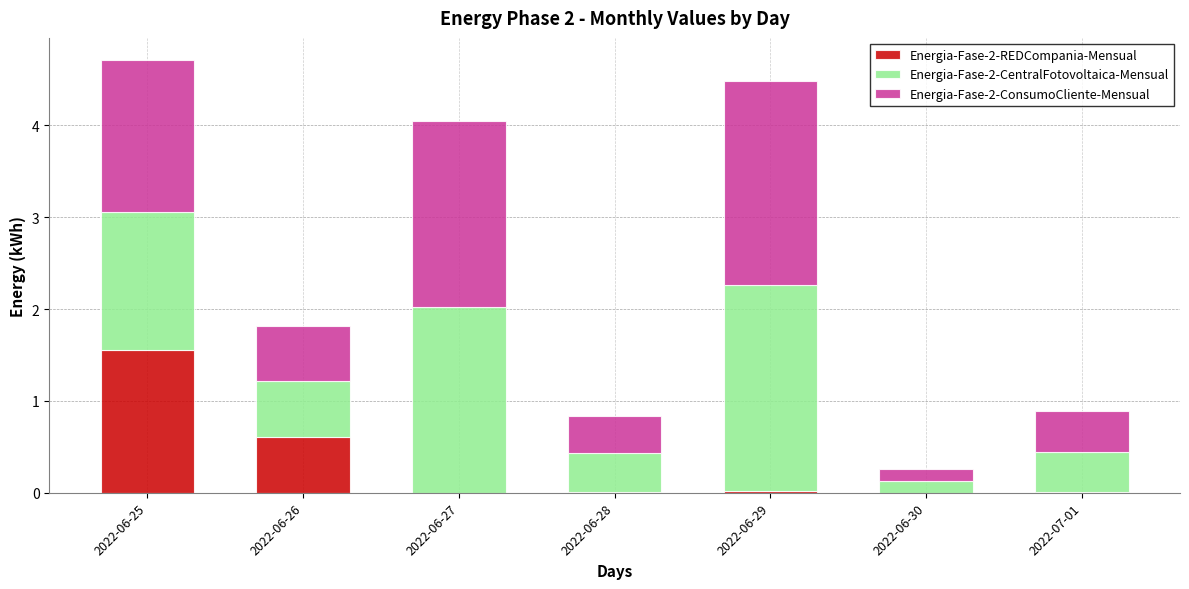

What are all the series names shown in the legend?

Energia-Fase-2-REDCompania-Mensual, Energia-Fase-2-CentralFotovoltaica-Mensual, Energia-Fase-2-ConsumoCliente-Mensual